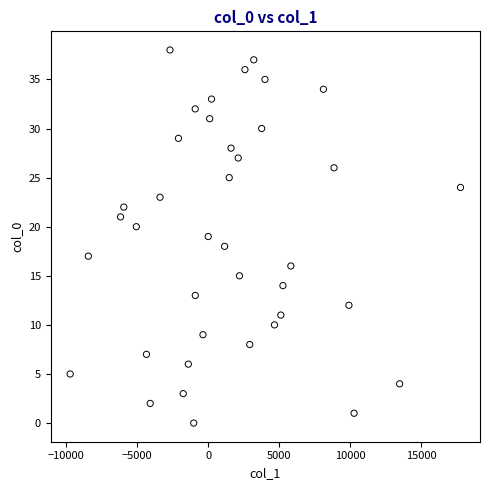

What is the range of Y values (max minus min)?

38